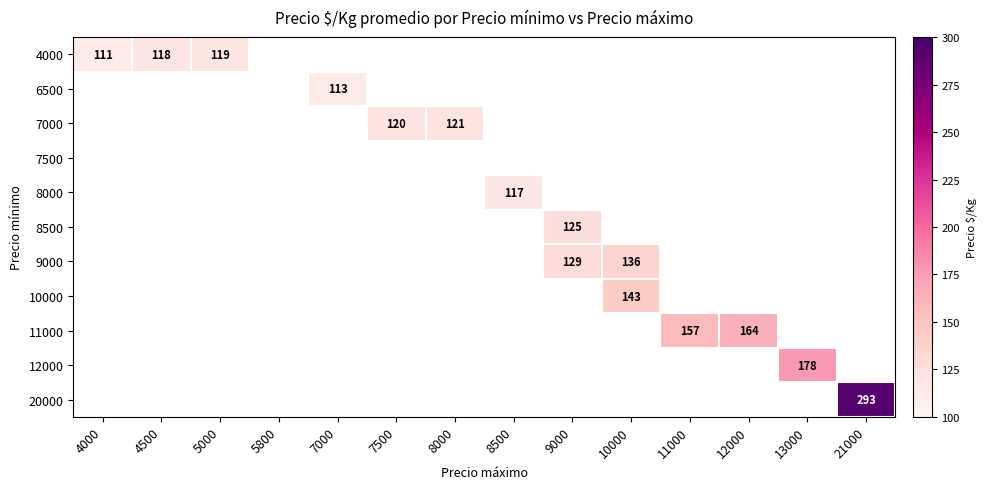

Count the number of categories in the chart.

14